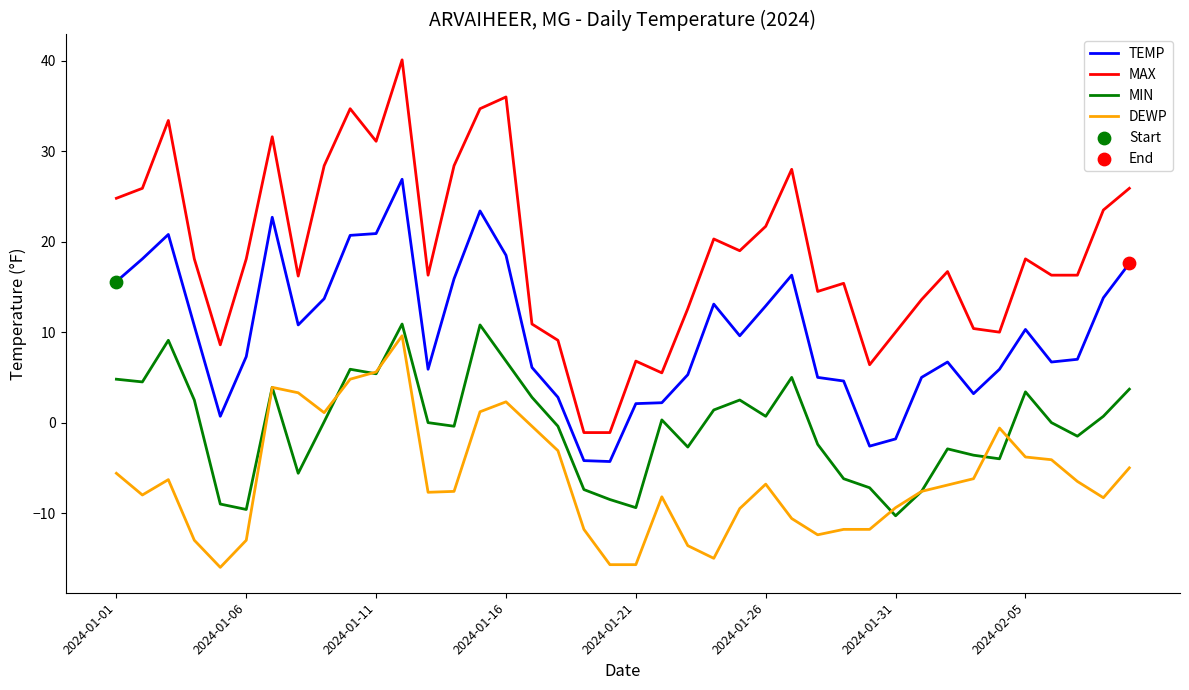

Which series has the largest total across all categories?

MAX